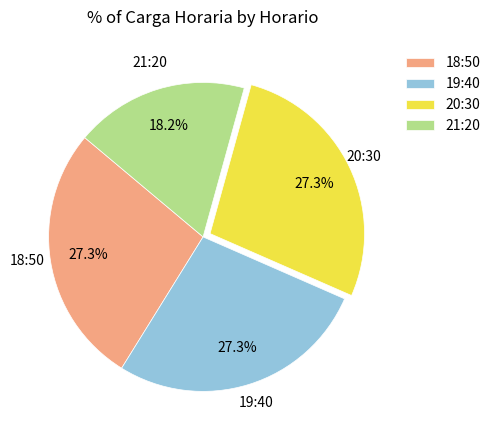

To the nearest percent, what is the average slice percentage?

25%